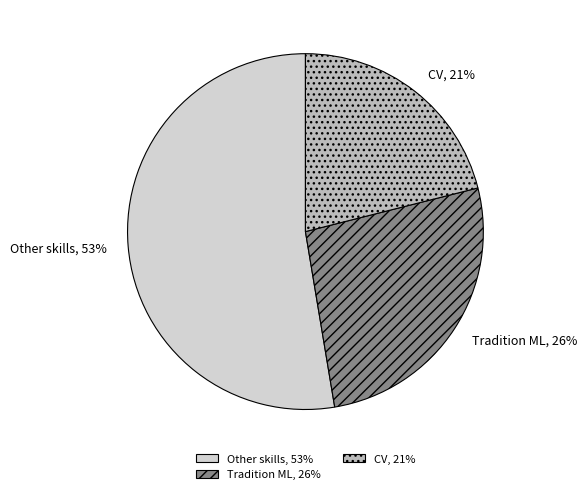

Which slice represents more than half of the pie?

Other skills